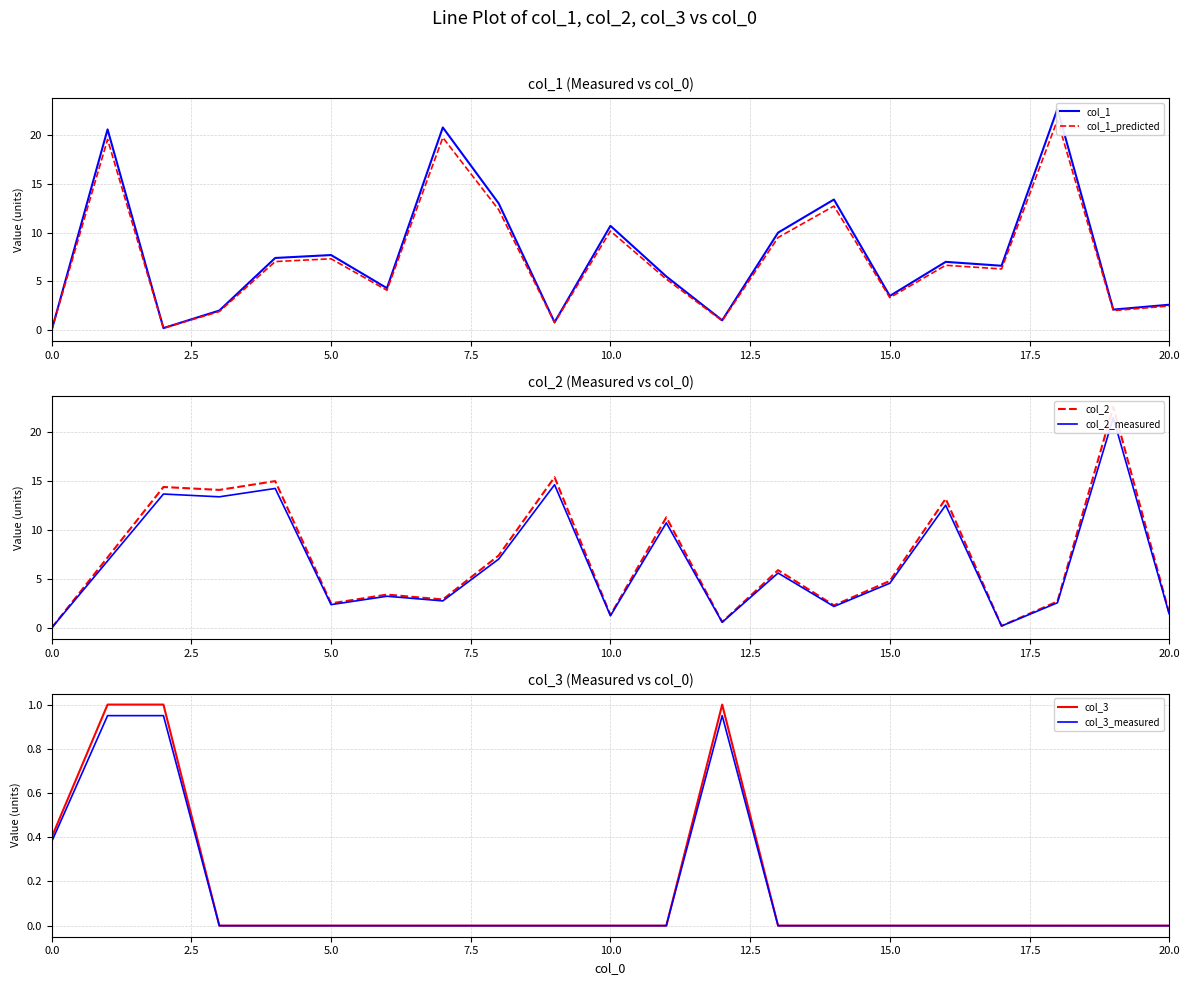

At which label is col_2_measured closest to 10?

11